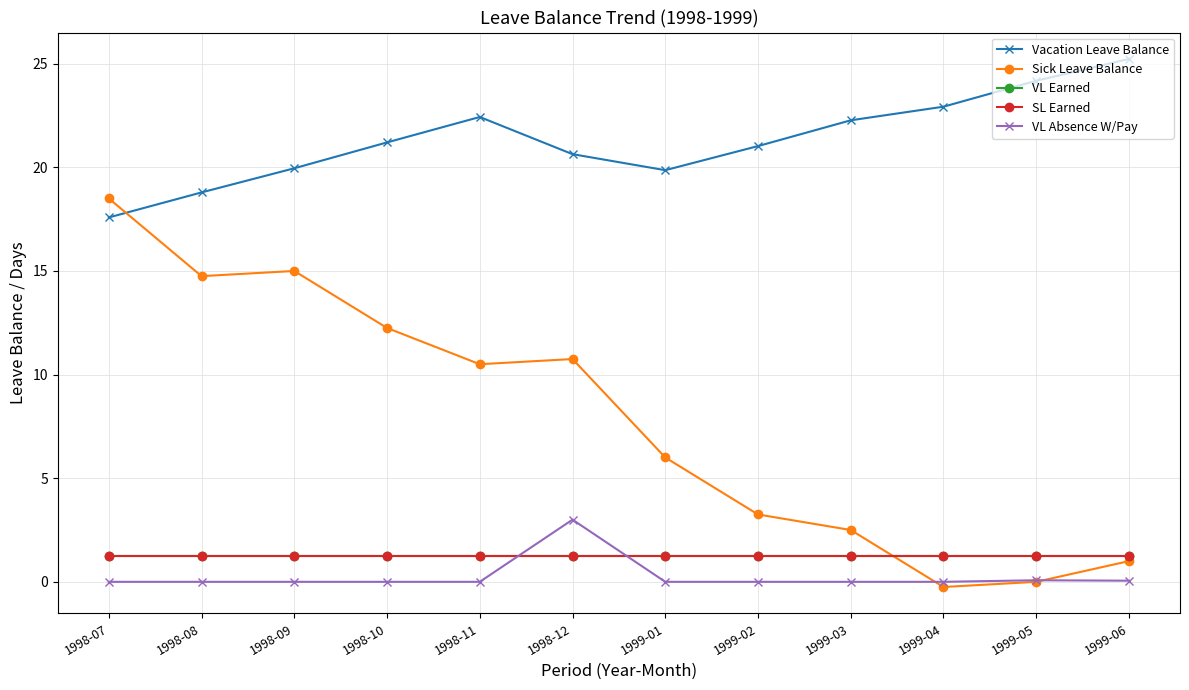

True or false: VL Earned and Vacation Leave Balance cross at least once.

False